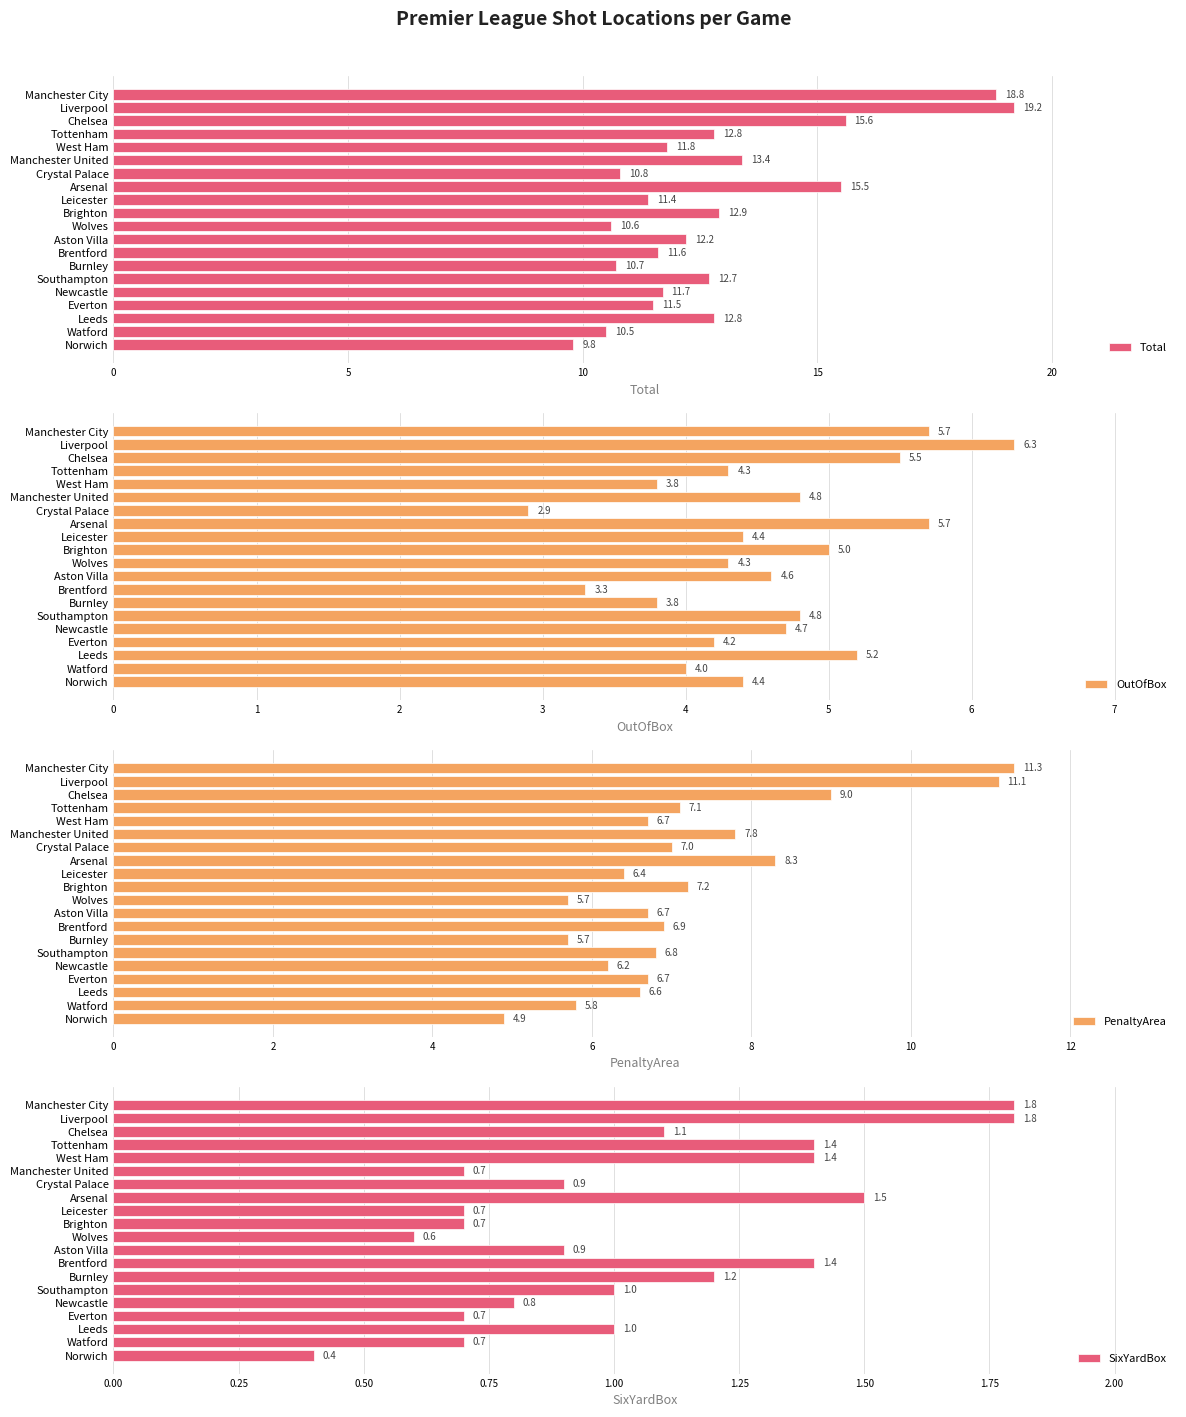

How many data points in PenaltyArea are less than 6?

4